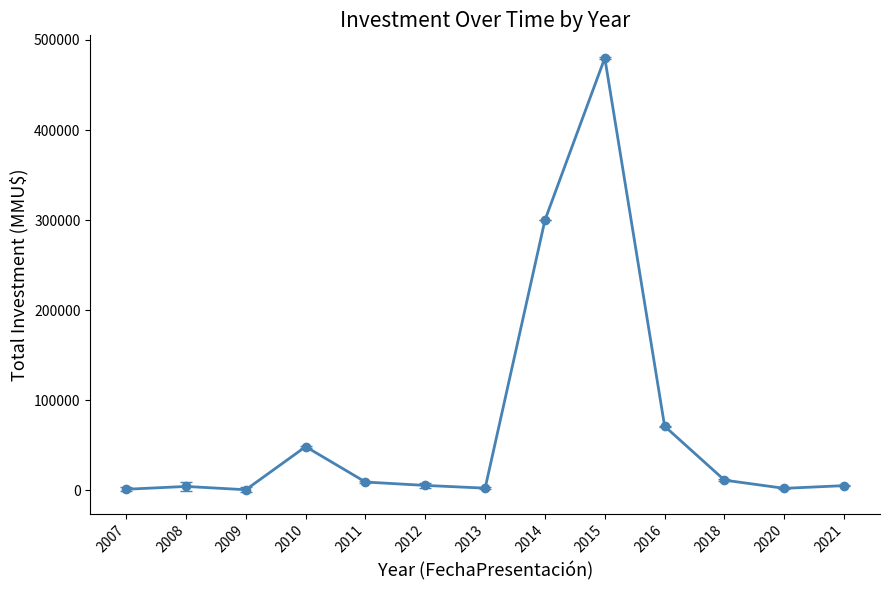

Is it true that the value at 2015 is 480000?

True